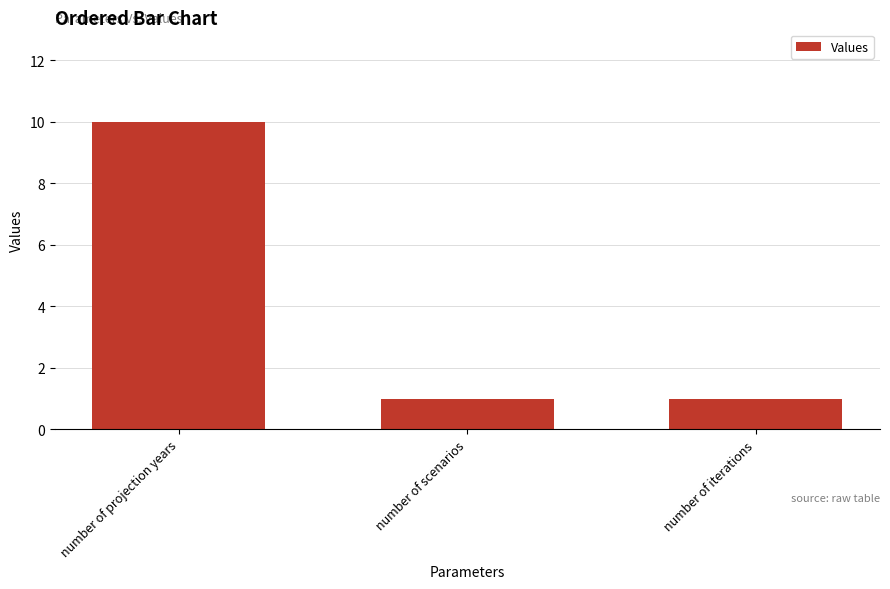

Reading left to right, transcribe all the data shown in this chart.

number of projection years=10	number of scenarios=1	number of iterations=1